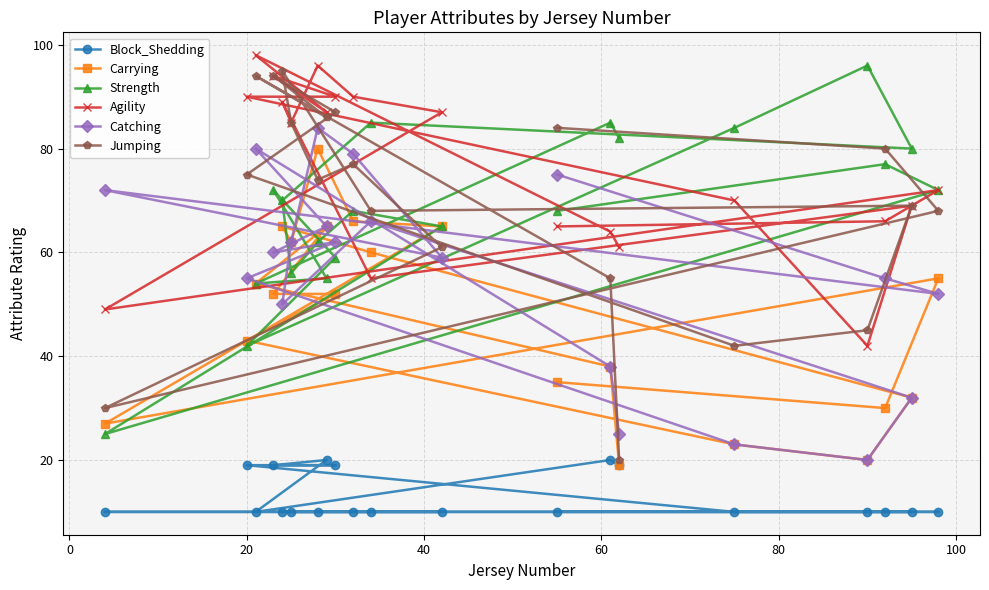

Reading left to right, list all the values displayed in this chart.

Block_Shedding: 10	19	10	19	10	10	10	20	19	10	10	10	10	20	19	10	10	10	10	10
Carrying: 27	43	54	52	65	62	80	65	52	66	60	65	35	38	19	23	20	30	32	55
Strength: 25	42	54	72	70	56	62	55	59	68	85	65	68	85	82	84	96	77	80	72
Agility: 49	90	98	94	89	85	96	87	90	90	55	87	65	64	61	70	42	66	69	72
Catching: 72	55	80	60	50	62	84	65	62	79	66	59	75	38	25	23	20	55	32	52
Jumping: 30	75	94	94	95	85	74	86	87	77	68	61	84	55	20	42	45	80	69	68